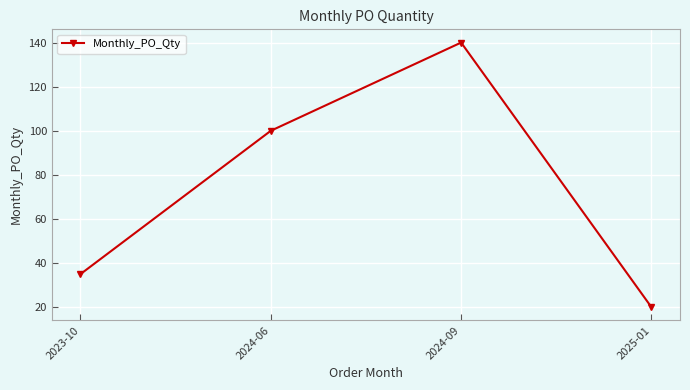

What is the change in value from 2024-06 to 2025-01?

-80